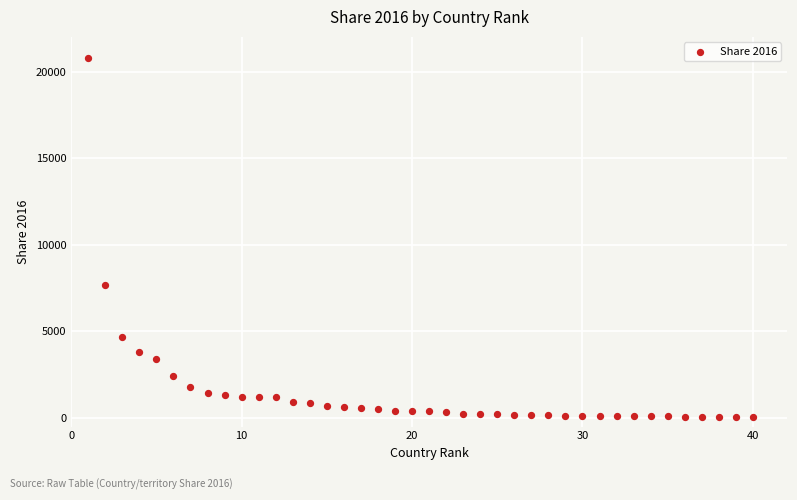

What Y value in the scatter plot is closest to 10407?

7676.6